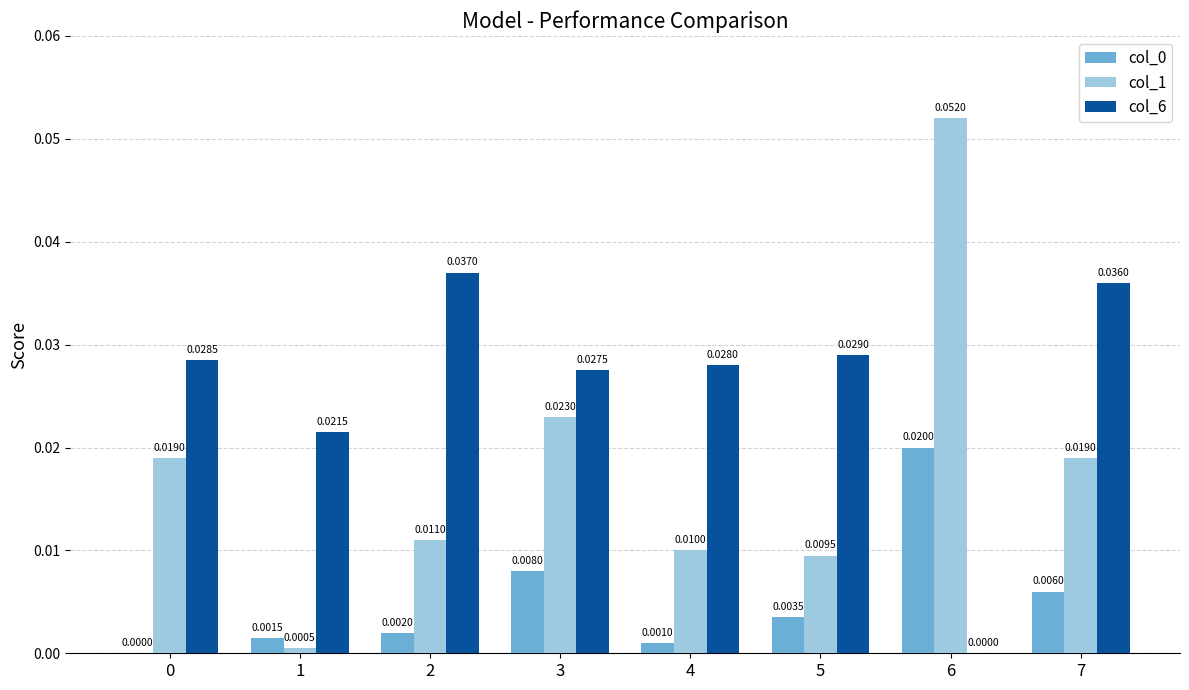

Is the value of col_6 at 4 greater than the value of col_1 at 0?

Yes